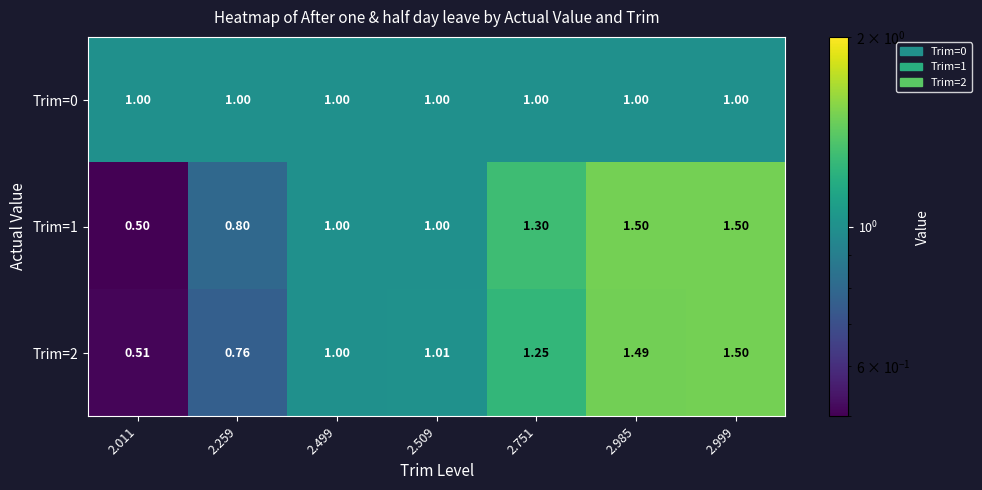

Is the value of Trim=2 at 2.999 greater than the value of Trim=0 at 2.259?

Yes